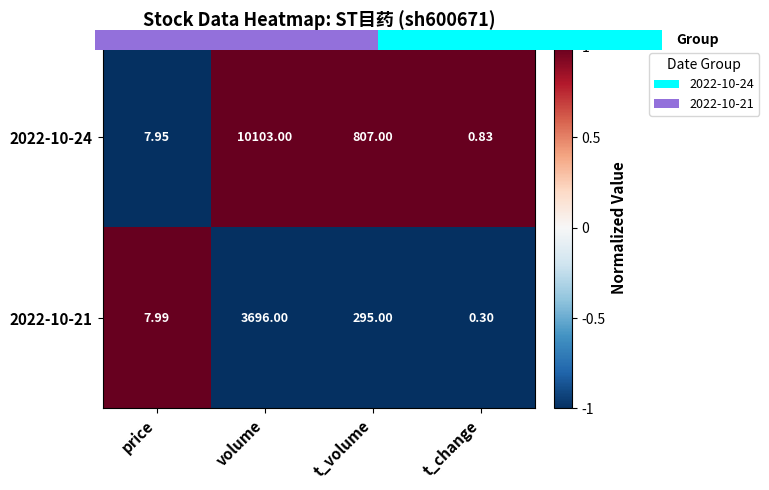

Rank the series at t_volume from lowest to highest value.

2022-10-21, 2022-10-24